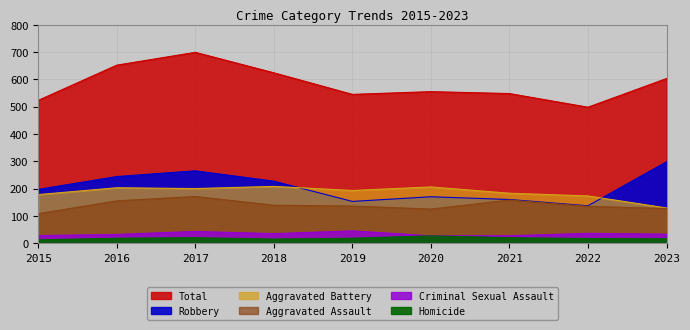

Reading right to left, list all the values displayed in this chart.

Aggravated Assault: 2023=127	2022=135	2021=158	2020=125	2019=136	2018=139	2017=171	2016=155	2015=108
Aggravated Battery: 2023=129	2022=173	2021=183	2020=206	2019=193	2018=208	2017=200	2016=203	2015=178
Criminal Sexual Assault: 2023=33	2022=36	2021=27	2020=27	2019=45	2018=35	2017=43	2016=32	2015=28
Homicide: 2023=16	2022=17	2021=20	2020=27	2019=18	2018=15	2017=20	2016=18	2015=12
Robbery: 2023=298	2022=137	2021=160	2020=170	2019=153	2018=227	2017=265	2016=244	2015=197
Total: 2023=603	2022=498	2021=548	2020=555	2019=545	2018=624	2017=699	2016=652	2015=523